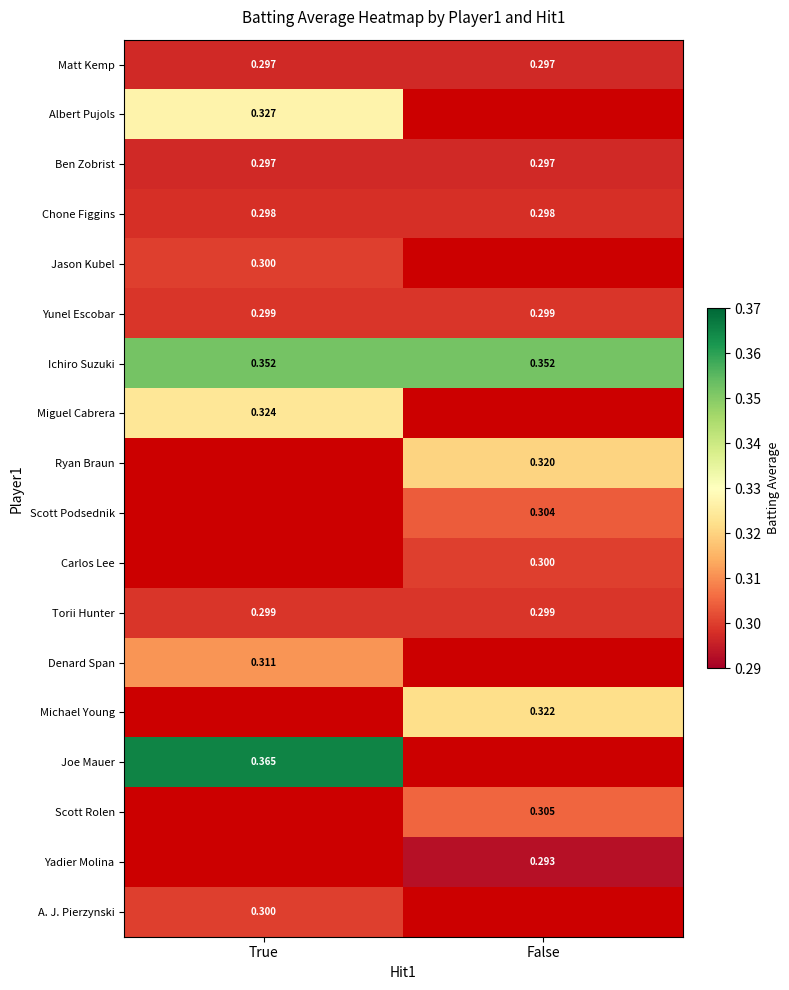

Is the value of Torii Hunter at True greater than the value of Ben Zobrist at False?

Yes